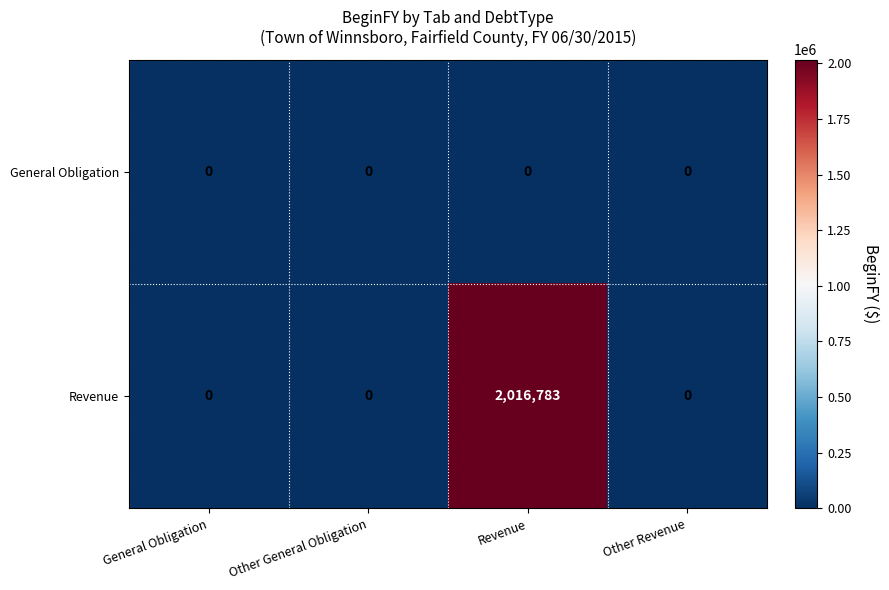

How many distinct data groups are displayed?

2